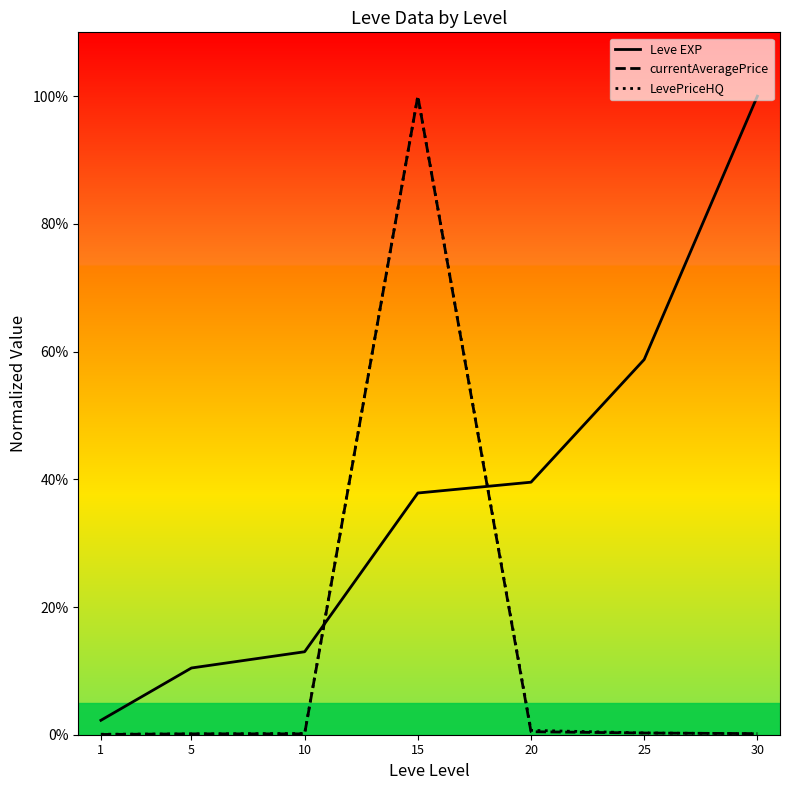

Is the value of LevePriceHQ at 10 greater than the value of currentAveragePrice at 15?

No